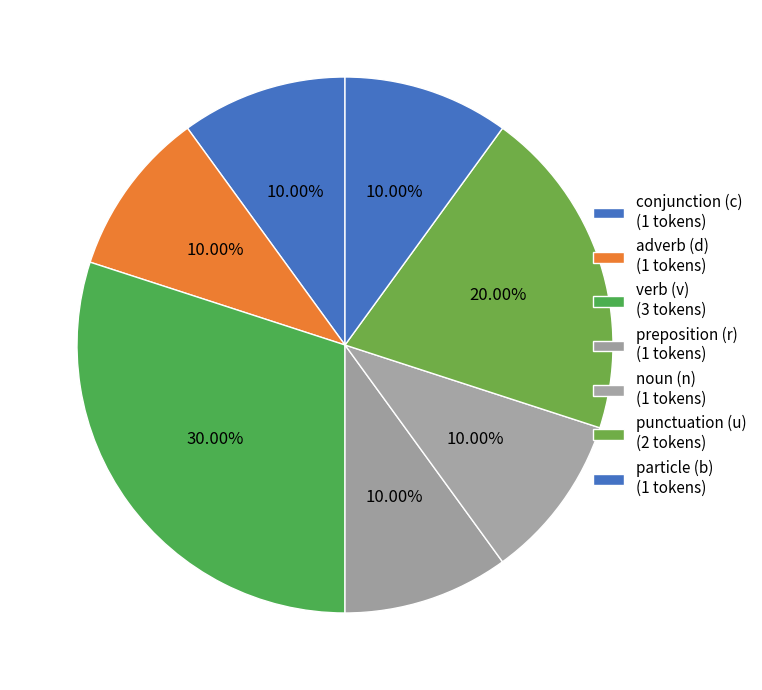

How many slices are in this pie chart?

7